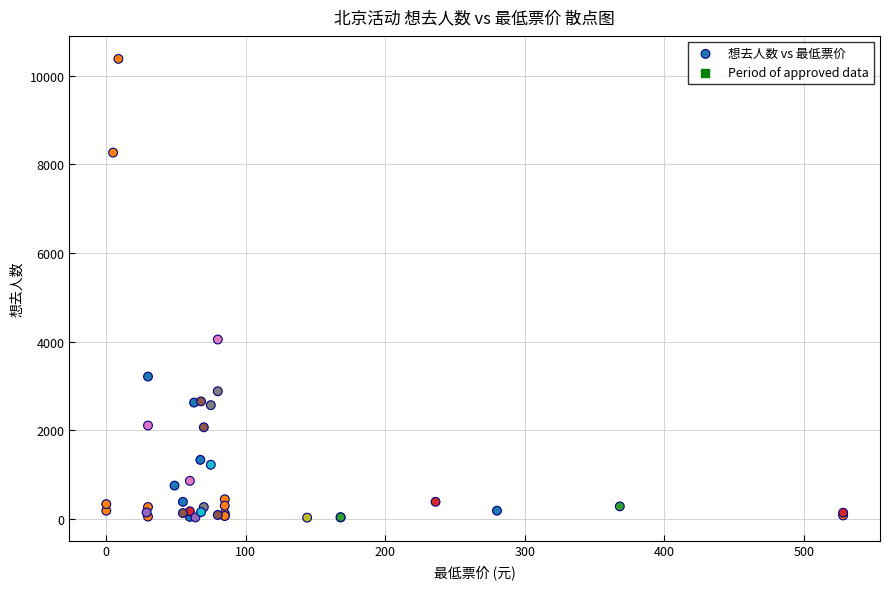

What Y value in the scatter plot is closest to 5205?

4048